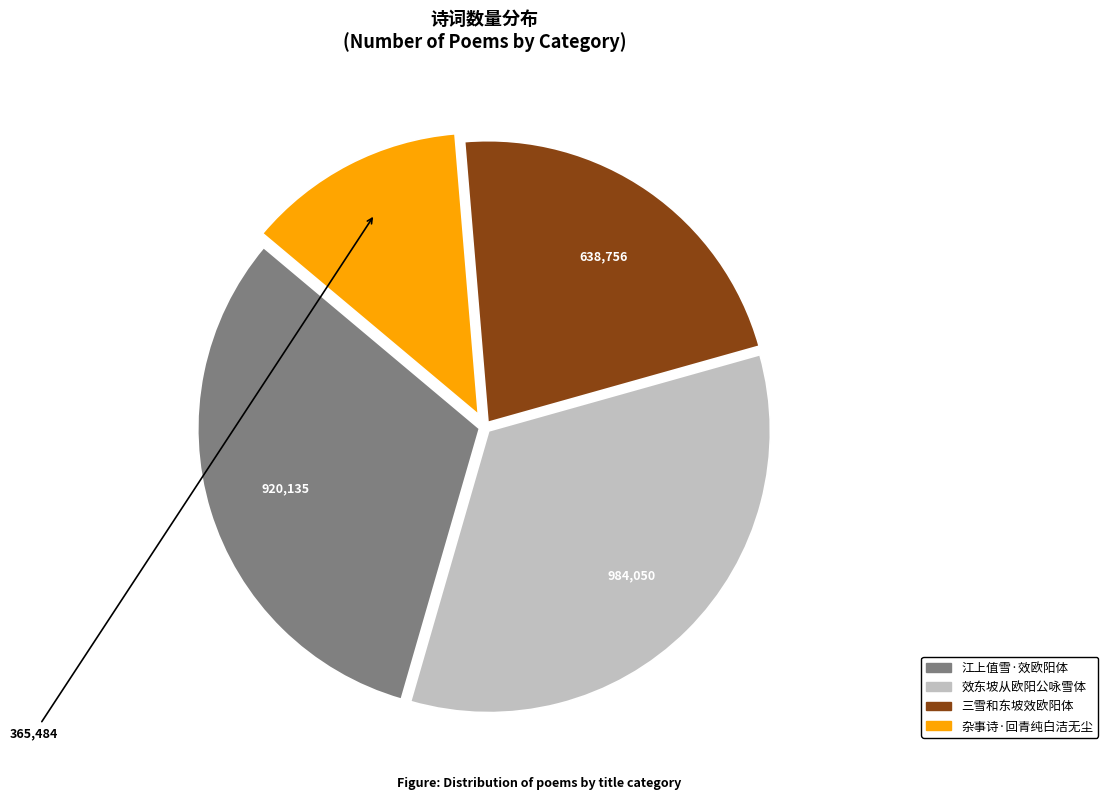

Is there a majority slice in this chart?

No